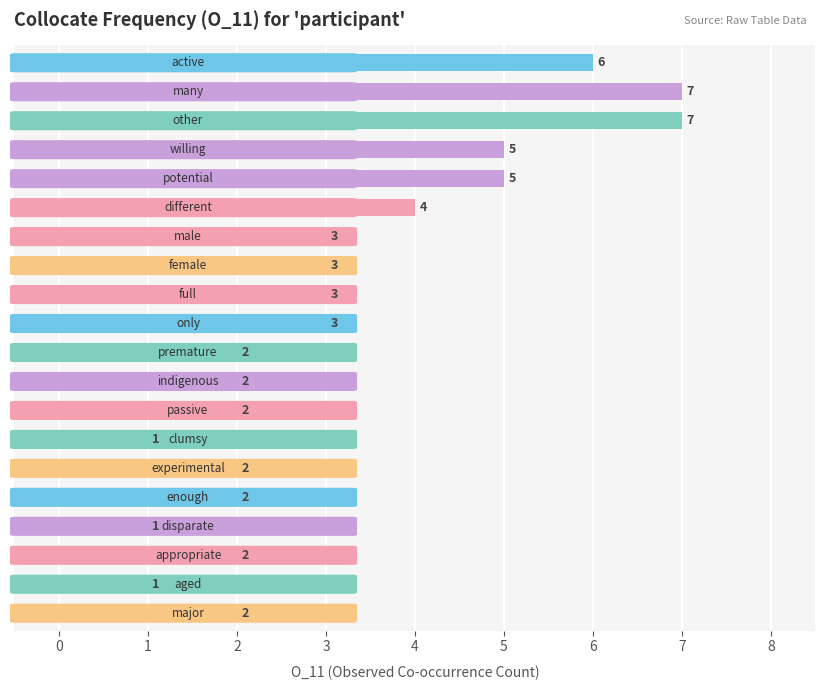

What is the maximum value shown in the chart?

7